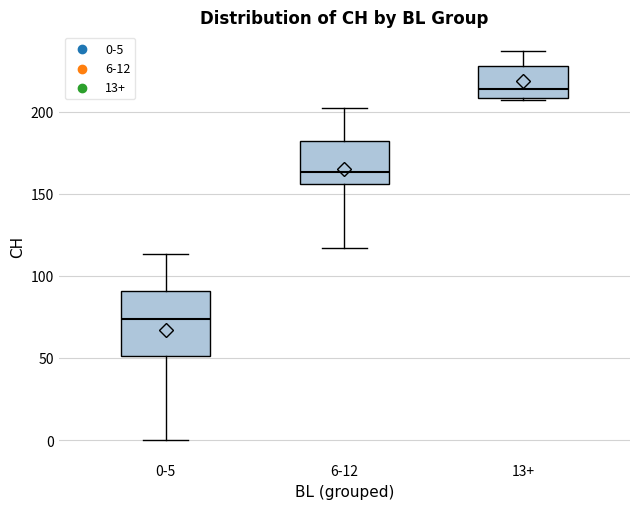

Which box is the tallest, from its lower edge to its upper edge?

0-5